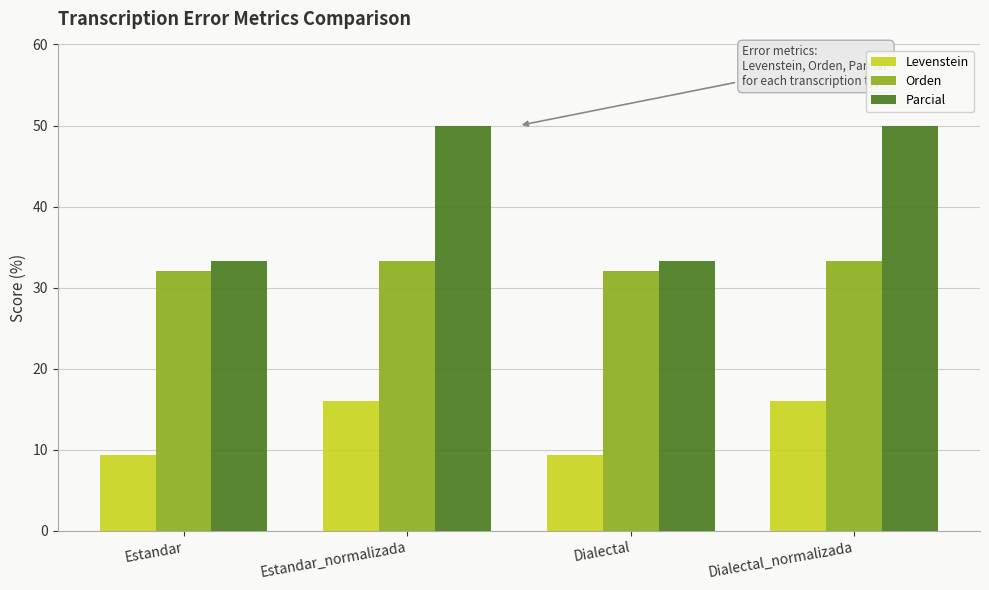

What is the smallest value displayed?

9.4